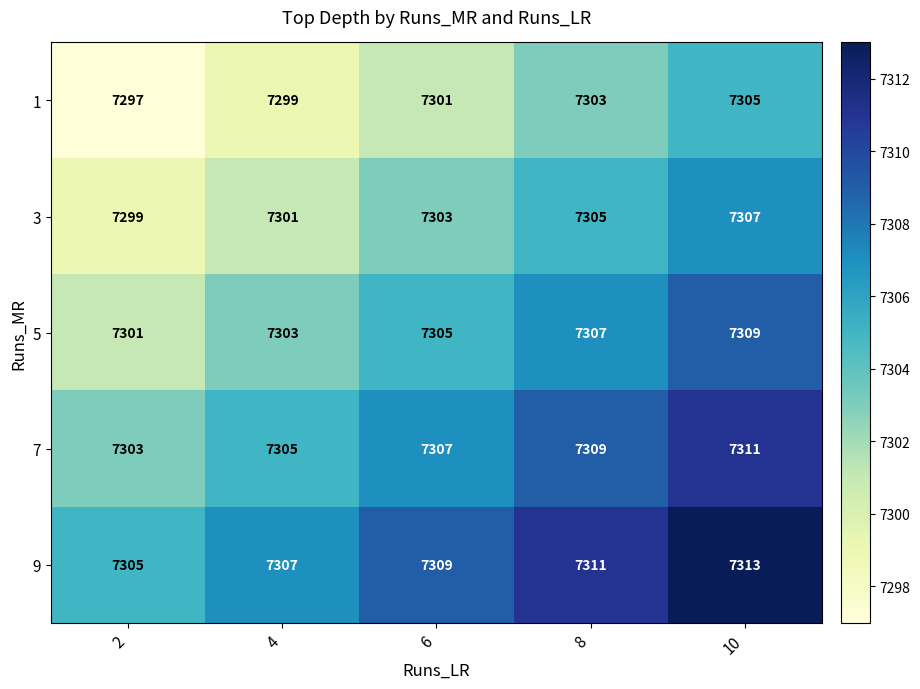

Is it true that 5 equals 2873 at 10?

False